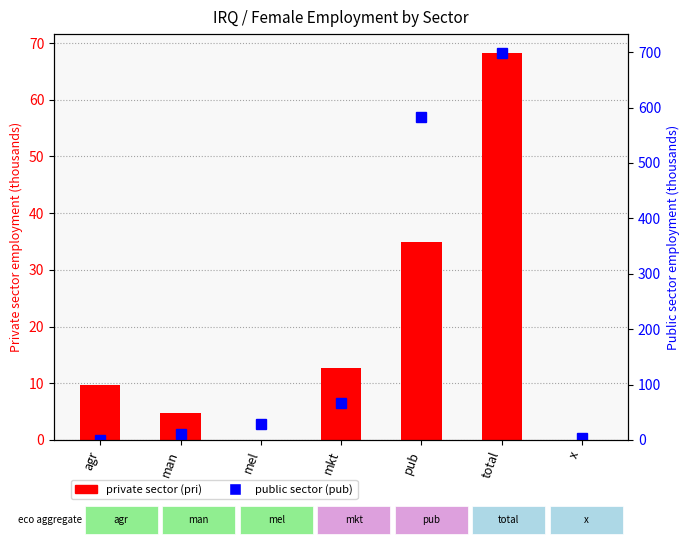

How many categories are shown in the chart?

7